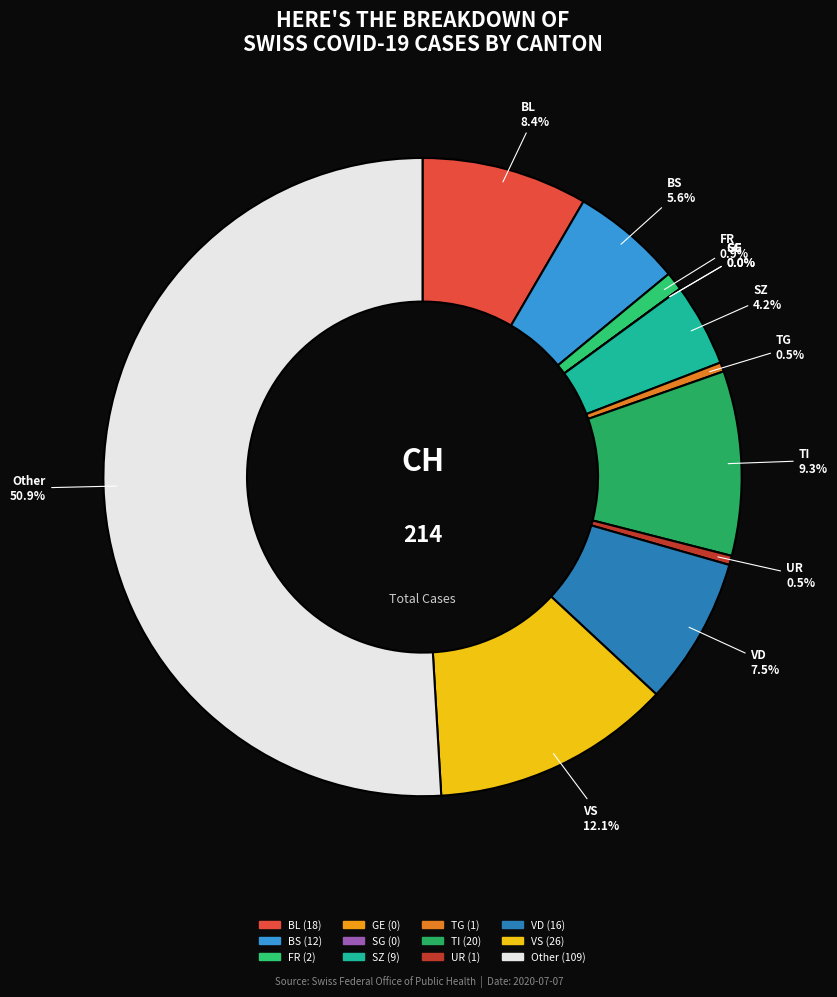

Count the number of slices in the pie.

12